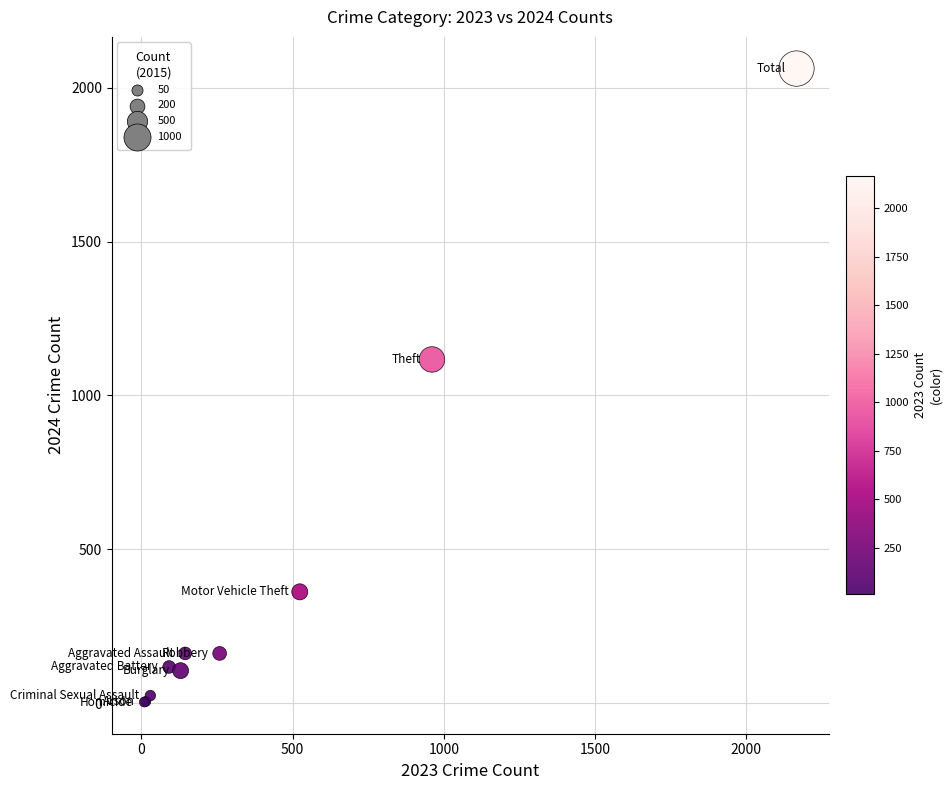

What Y value in the scatter plot is closest to 1033?

1117